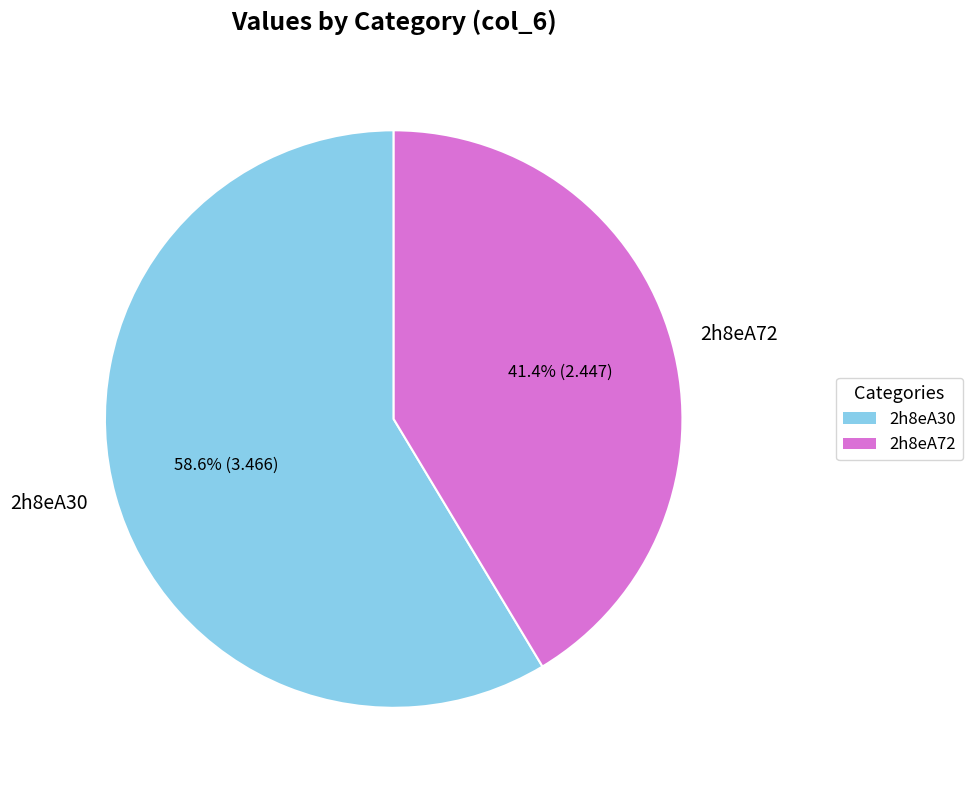

The 2h8eA72 slice represents 31% of the pie. True or false?

False